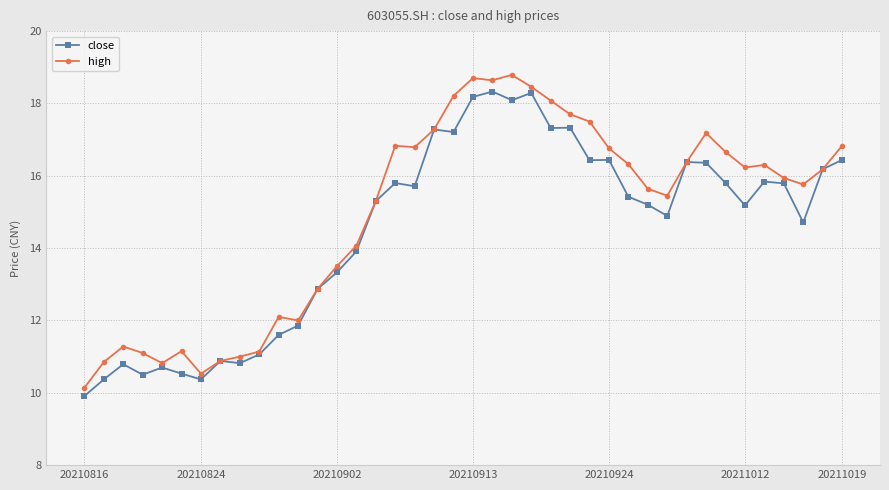

What is the greatest value displayed?

18.8